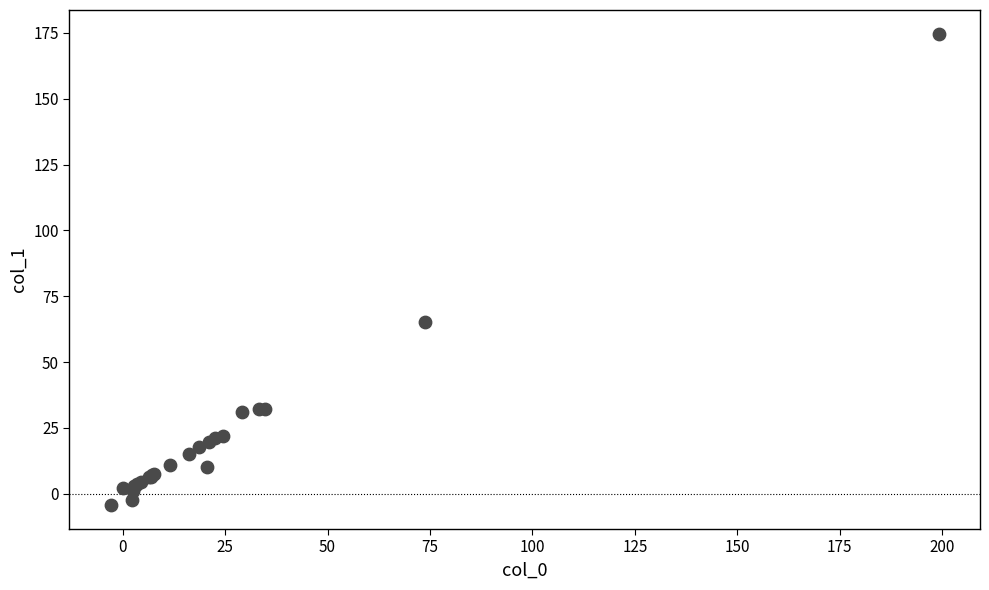

What Y value in the scatter plot is closest to 85?

65.1